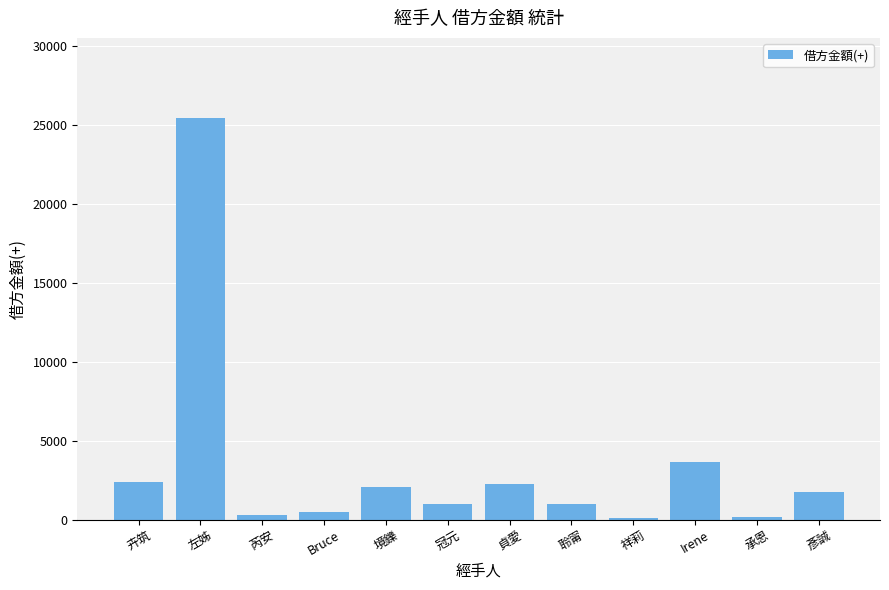

How many series are shown in this chart?

1